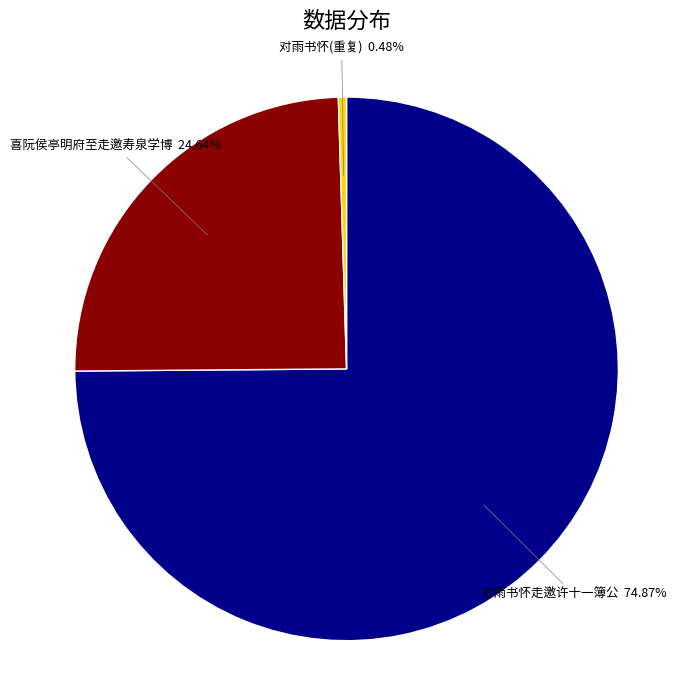

Which slice is the largest?

对雨书怀走邀许十一簿公